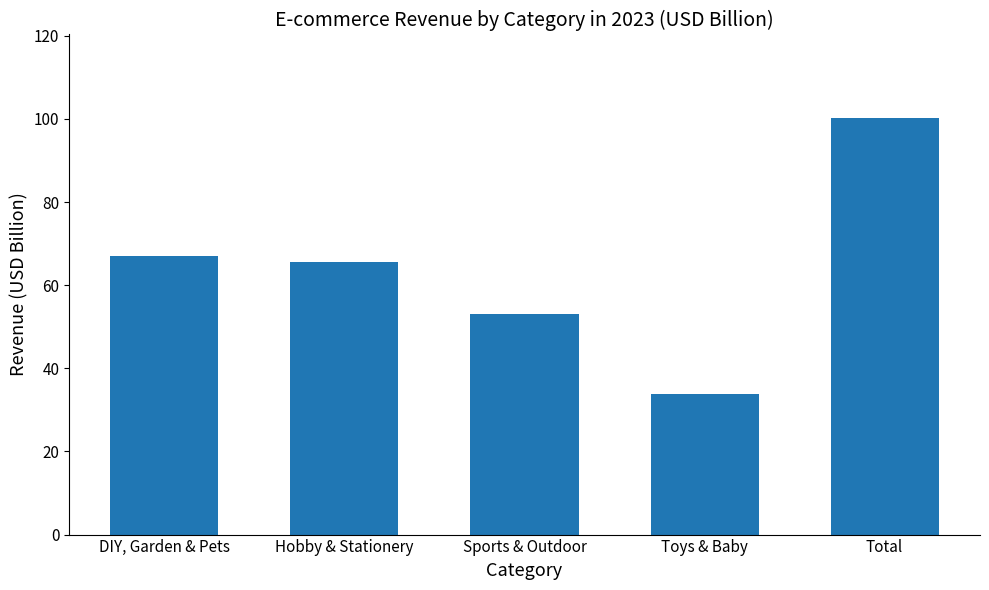

At which category does the chart reach its minimum across all series?

Toys & Baby